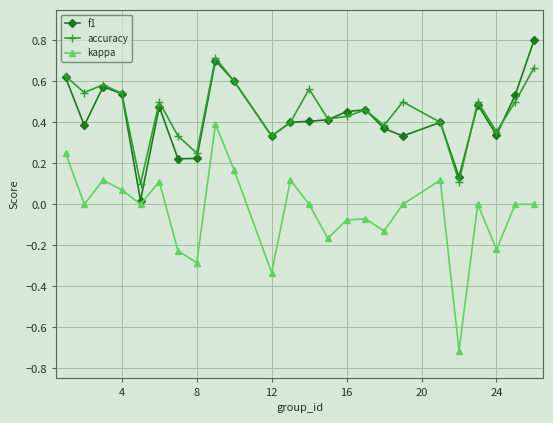

List the series in order of their peak value, highest first.

f1, accuracy, kappa